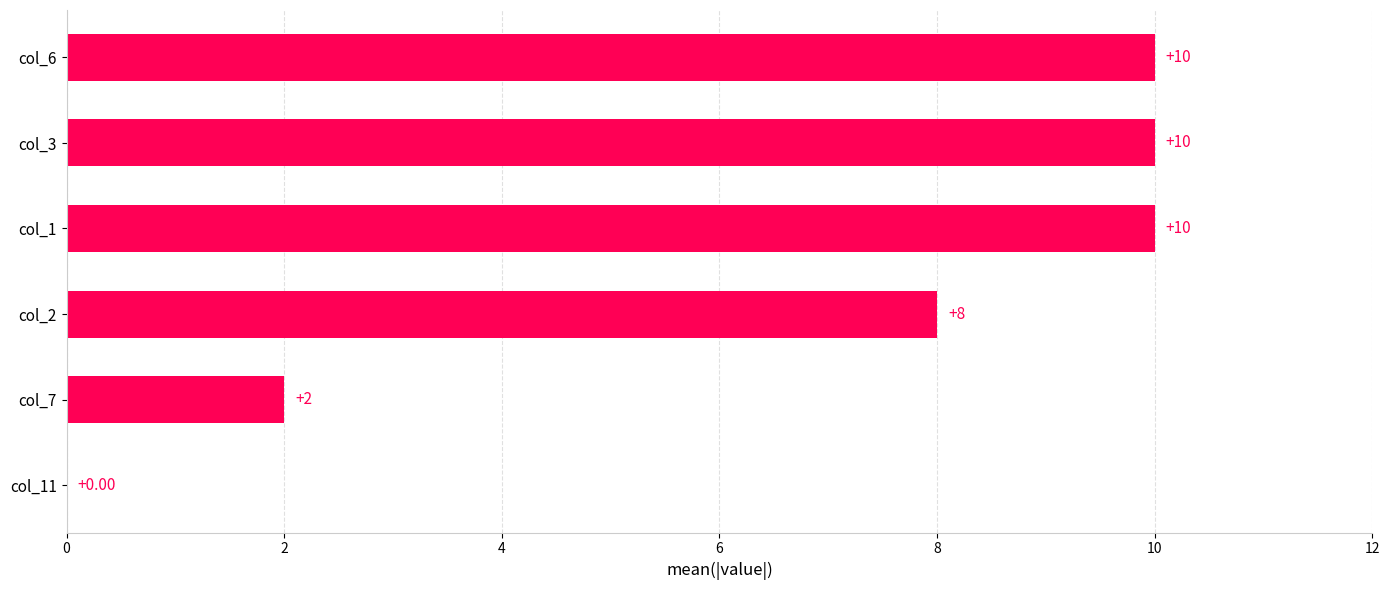

Are the bars horizontal?

Yes